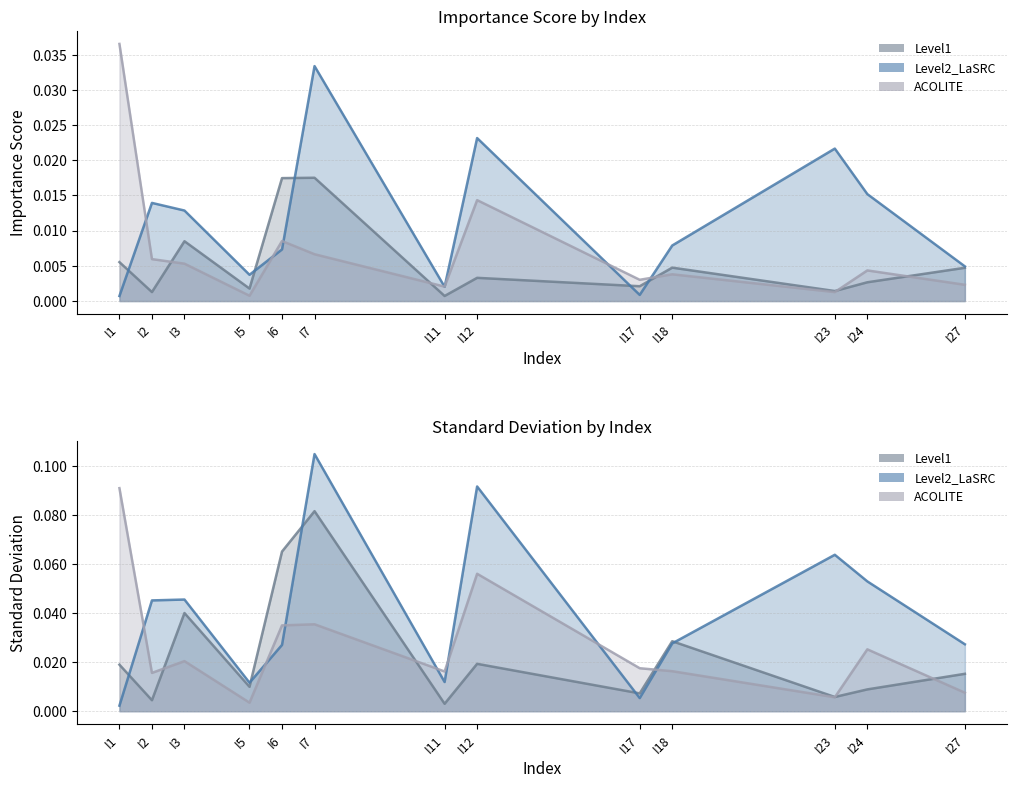

What is the sum of all Level2_LaSRC_SD values?

0.5